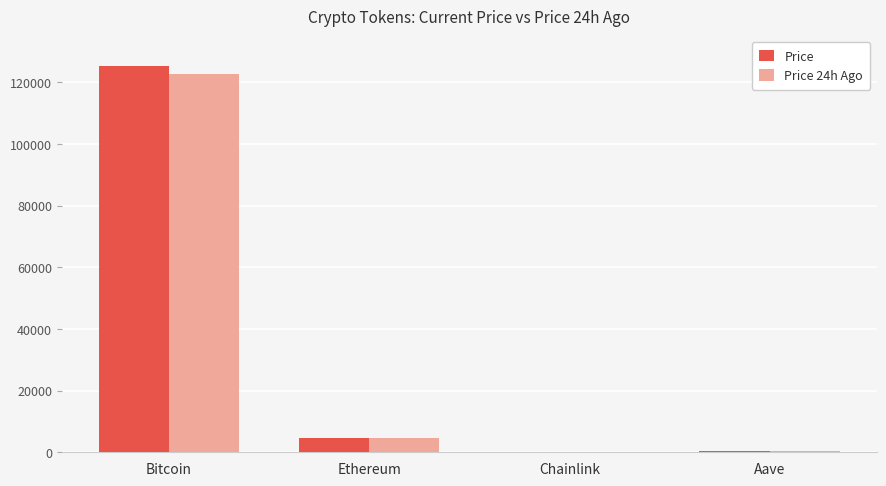

Is it true that Price equals 299.8 at Aave?

True